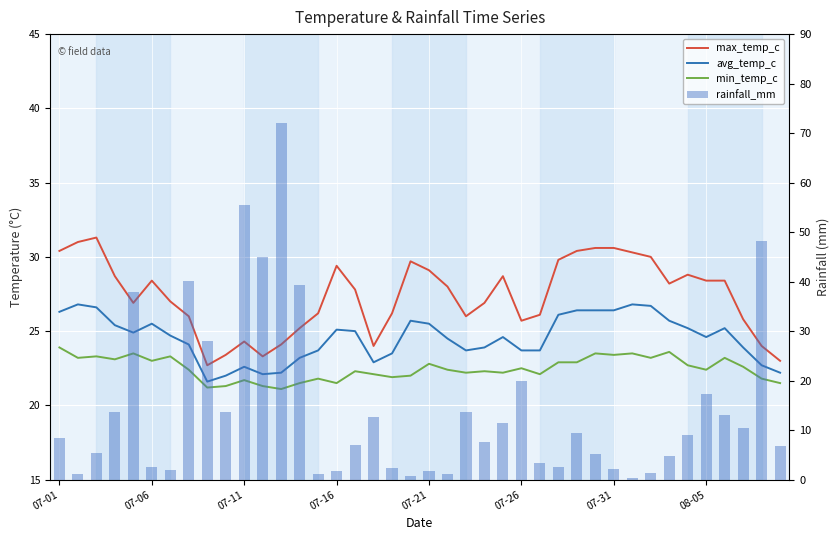

Is it true that min_temp_c equals 34.2 at 07-11?

False